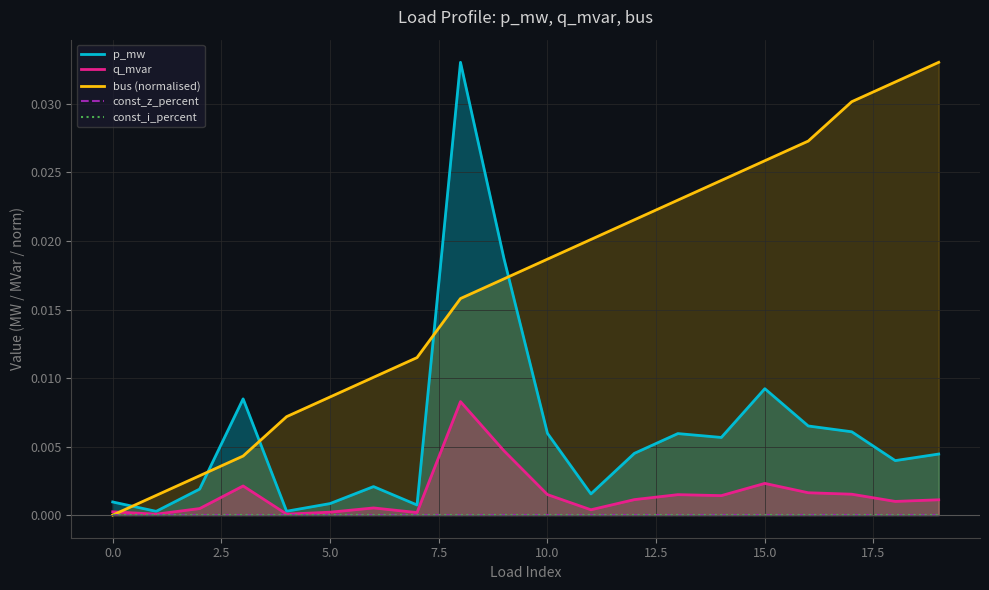

True or false: const_z_percent and q_mvar cross at least once.

False